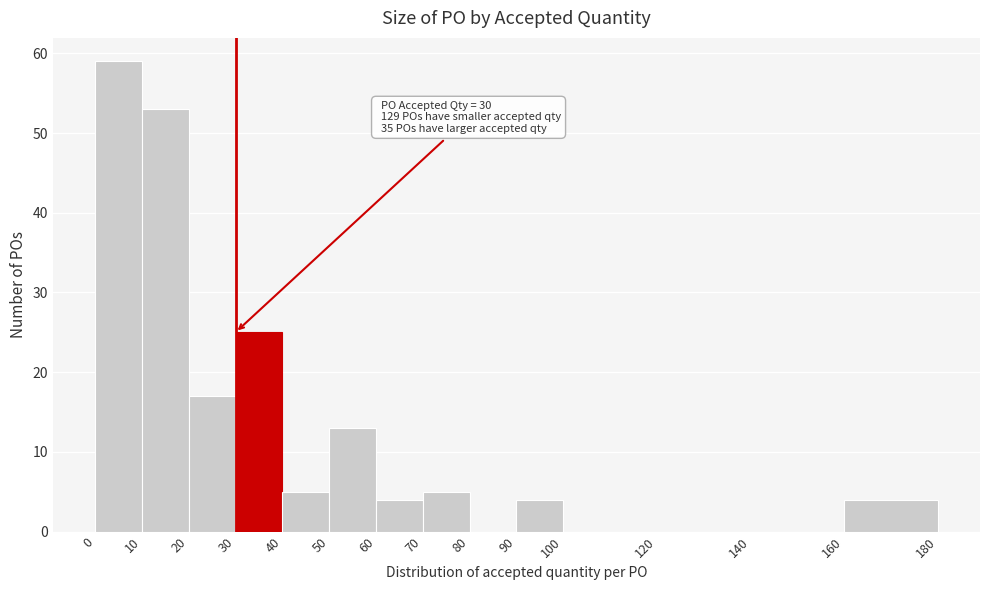

Over which range of the x-axis is the bar tallest?

0 to 10